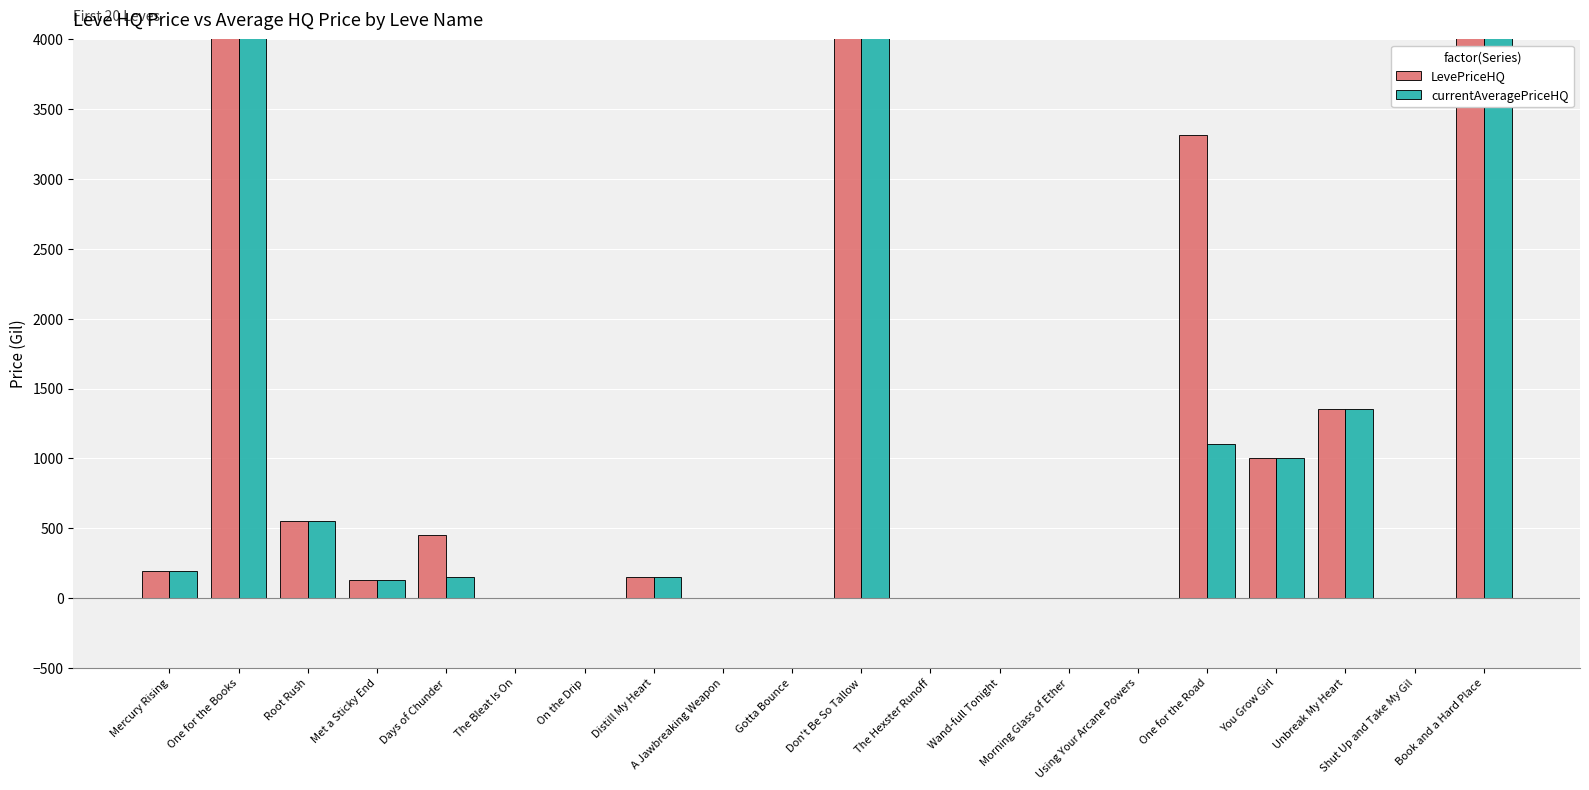

What is the sum of the LevePriceHQ values at One for the Books and Days of Chunder?

41950.5